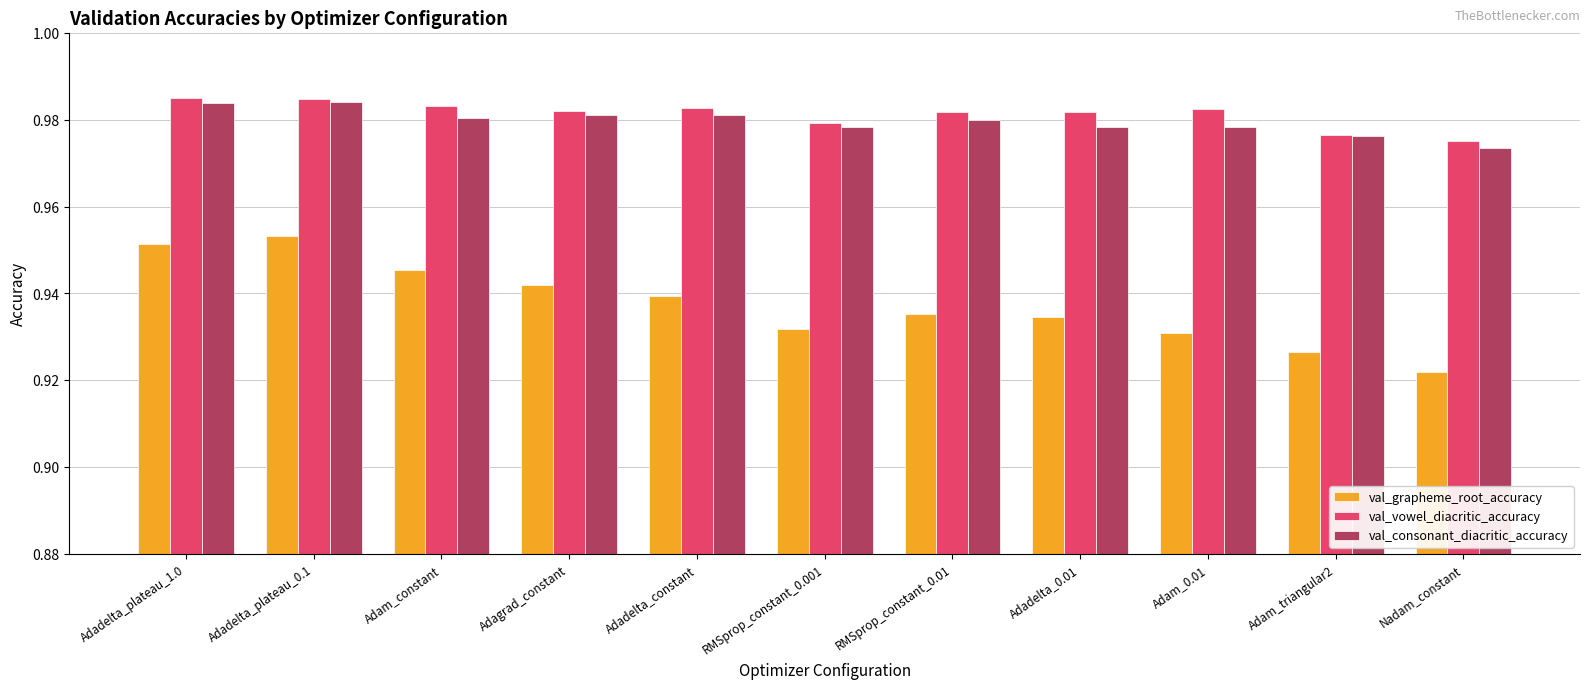

Which category has the highest value in the val_grapheme_root_accuracy series?

Adadelta_plateau_0.1